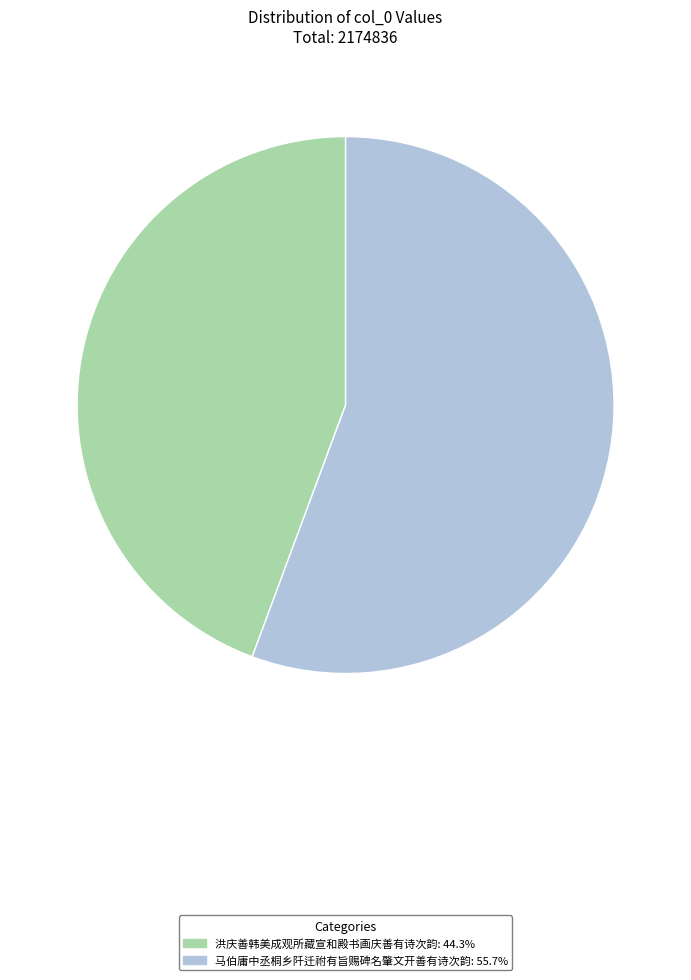

Rank the categories by value from lowest to highest.

洪庆善韩美成观所藏宣和殿书画庆善有诗次韵, 马伯庸中丞桐乡阡迁祔有旨赐碑名肇文开善有诗次韵